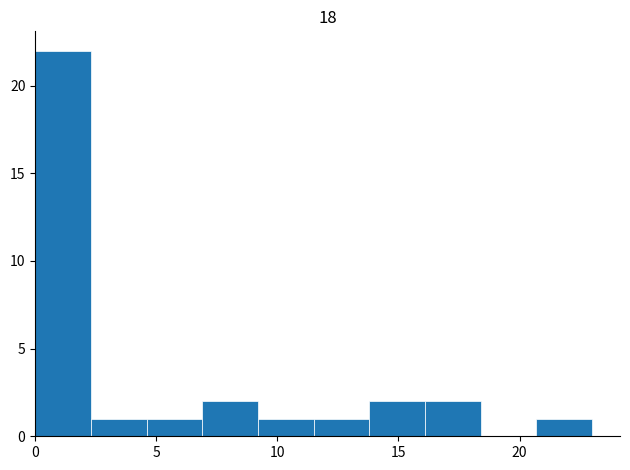

Over which range of the x-axis is the bar tallest?

0.0 to 2.3